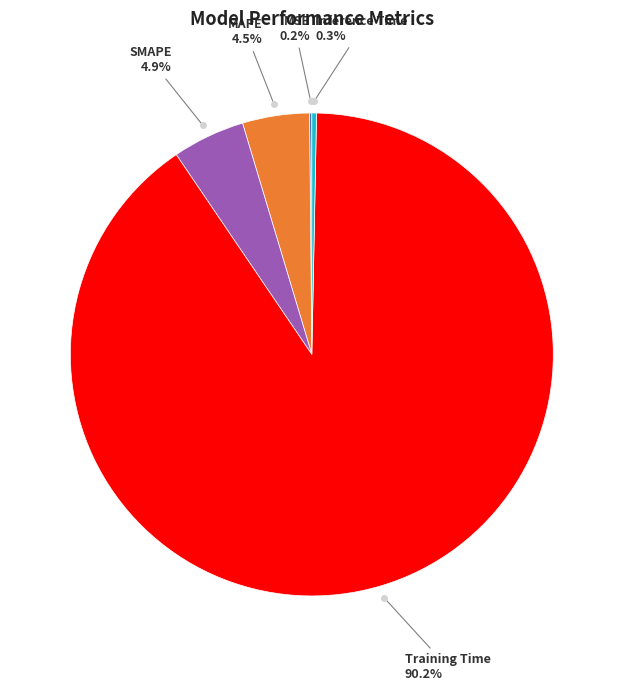

Is there any slice that represents more than half of the pie?

Yes